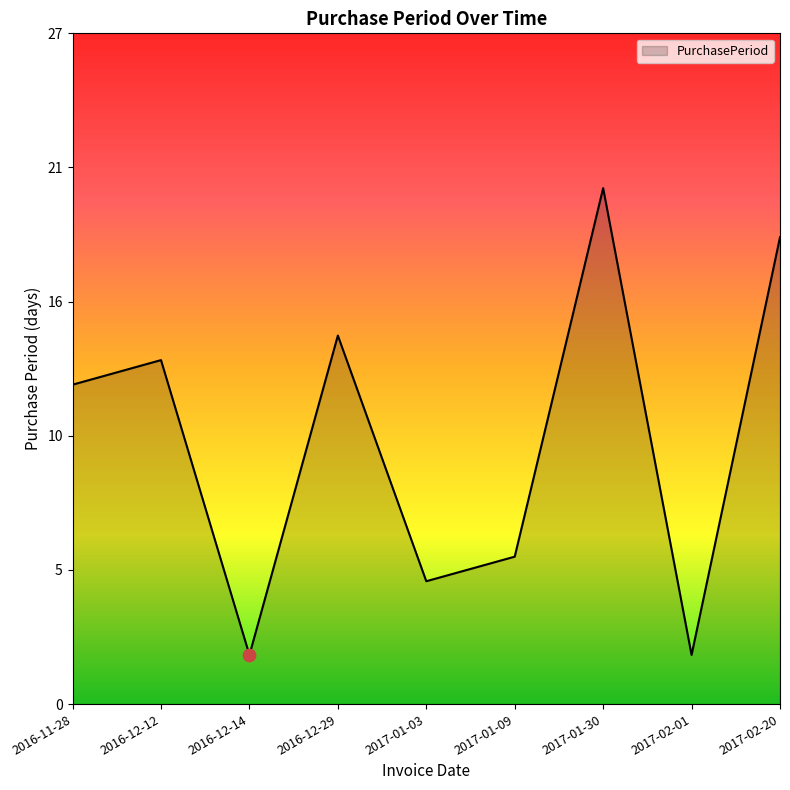

What is the change in value from 2016-12-14 to 2017-01-09?

+4